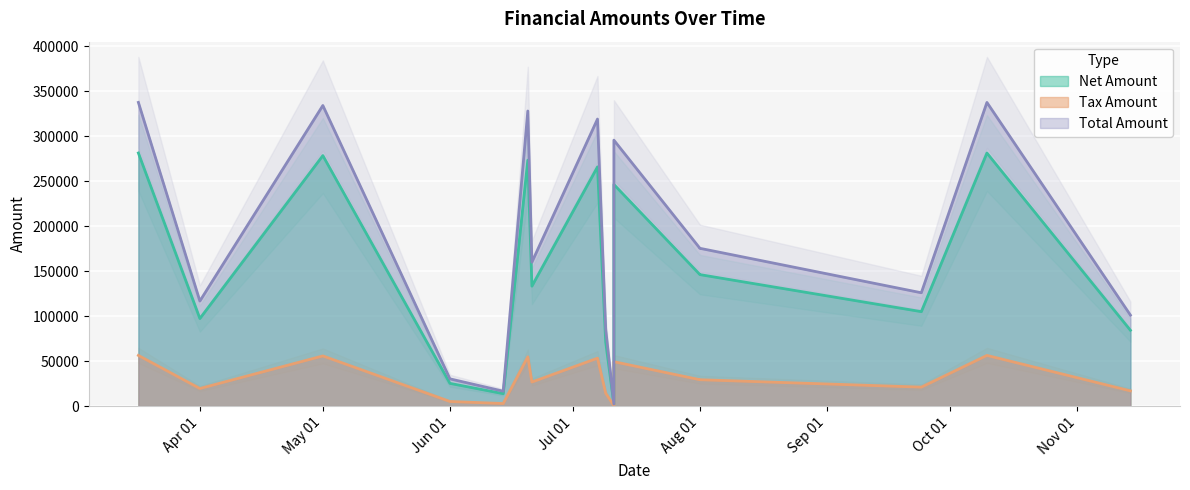

The value of Total Amount at 2017-03-17 is 602205.9. True or false?

False